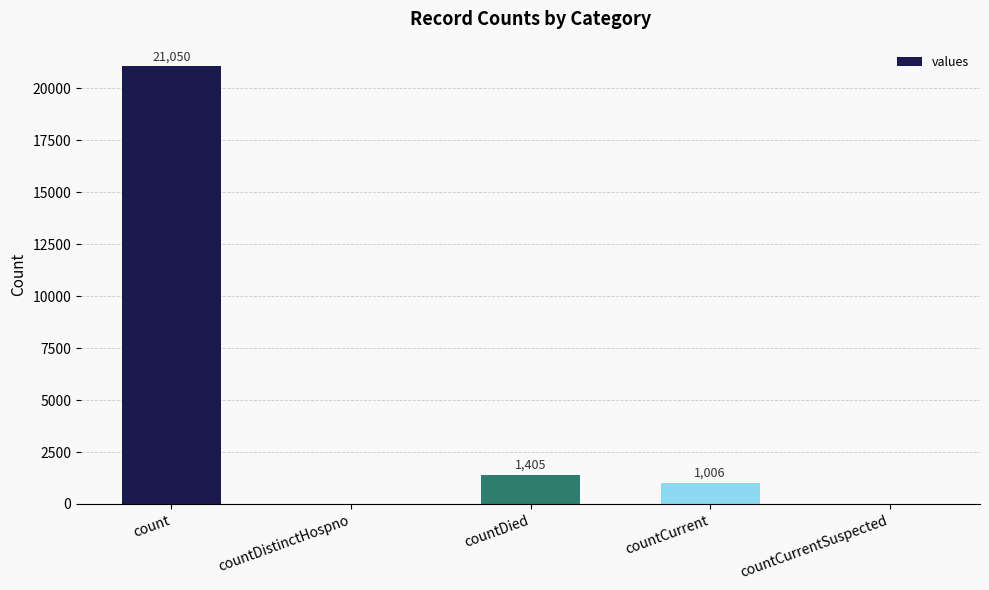

How many series are shown in this chart?

1